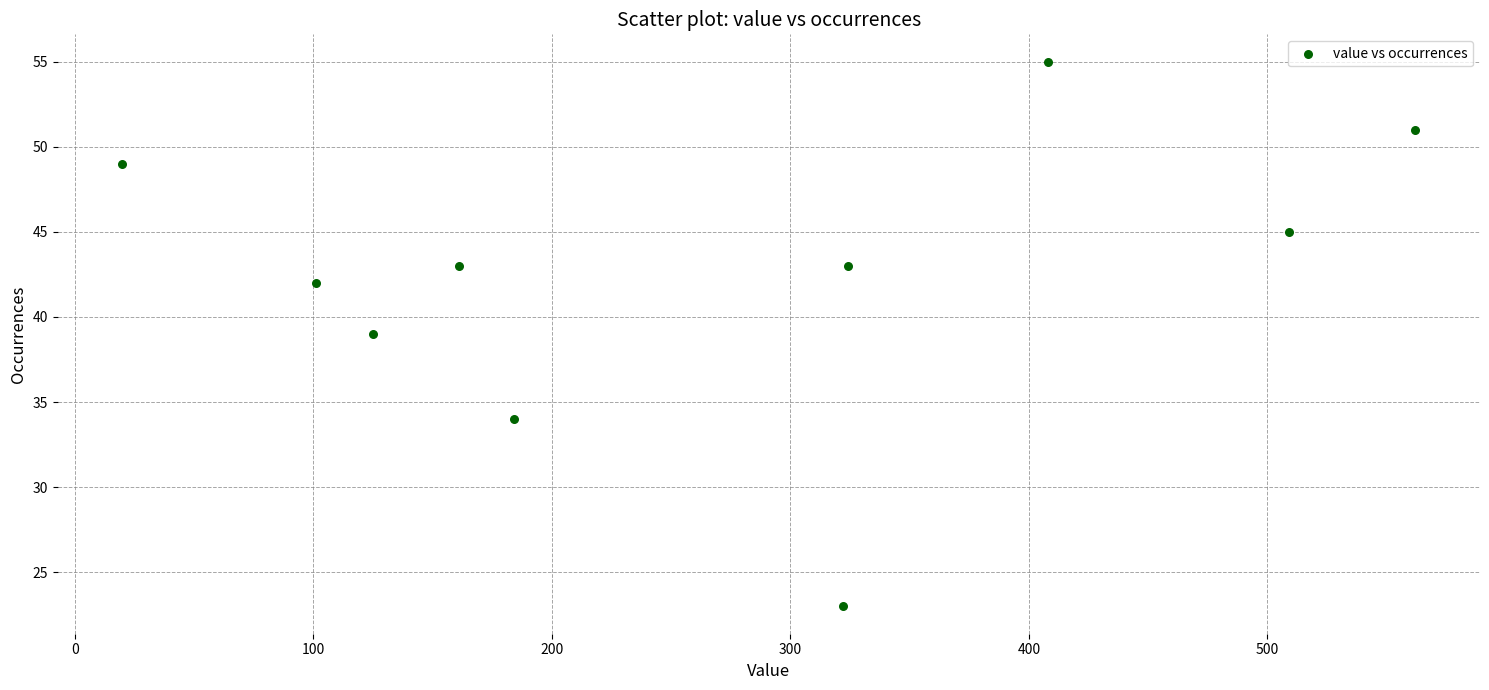

What is the average X value?

272